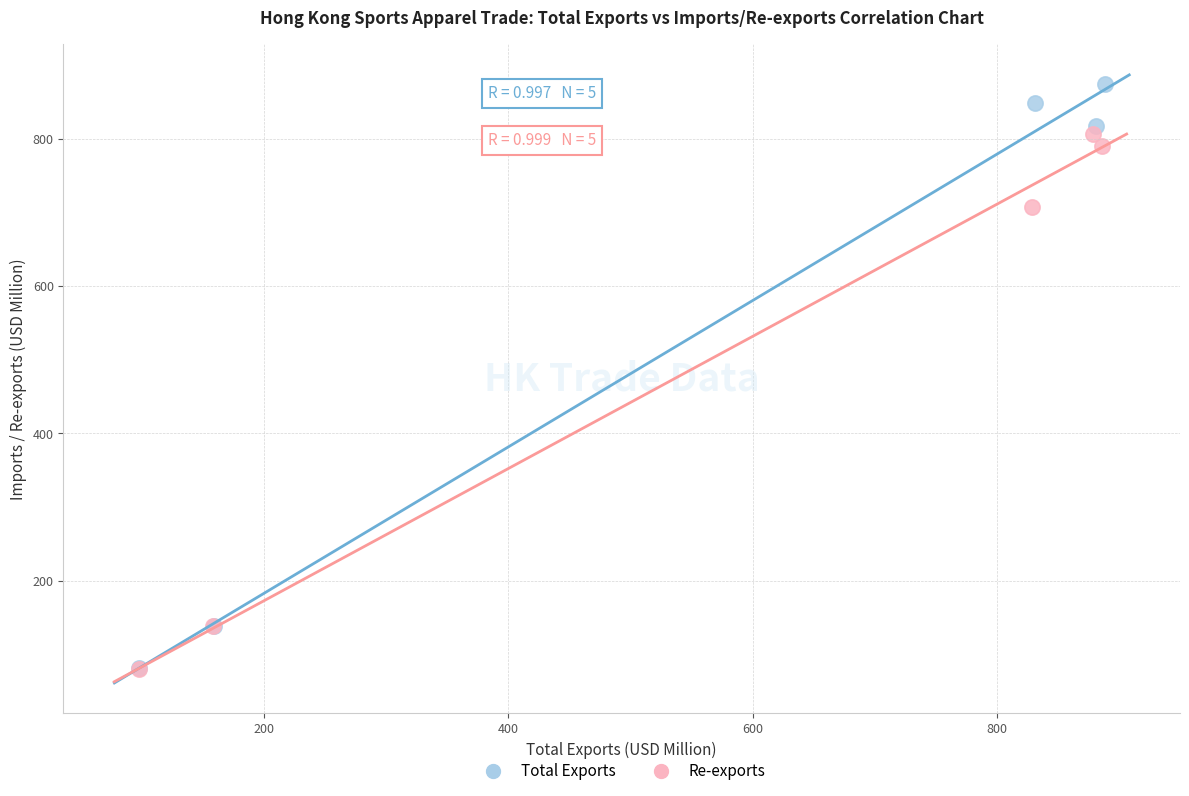

Which series has the largest Y range (max minus min)?

Total Exports